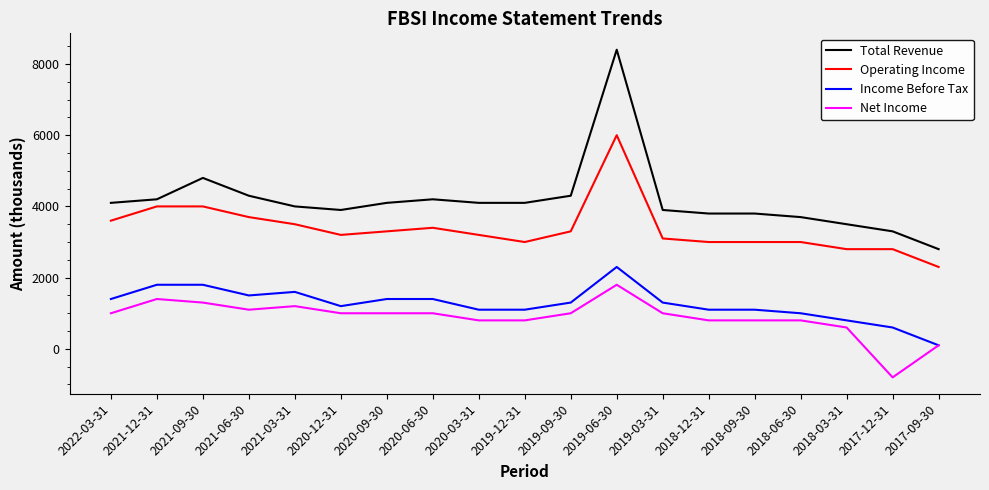

What is the smallest value displayed?

-800